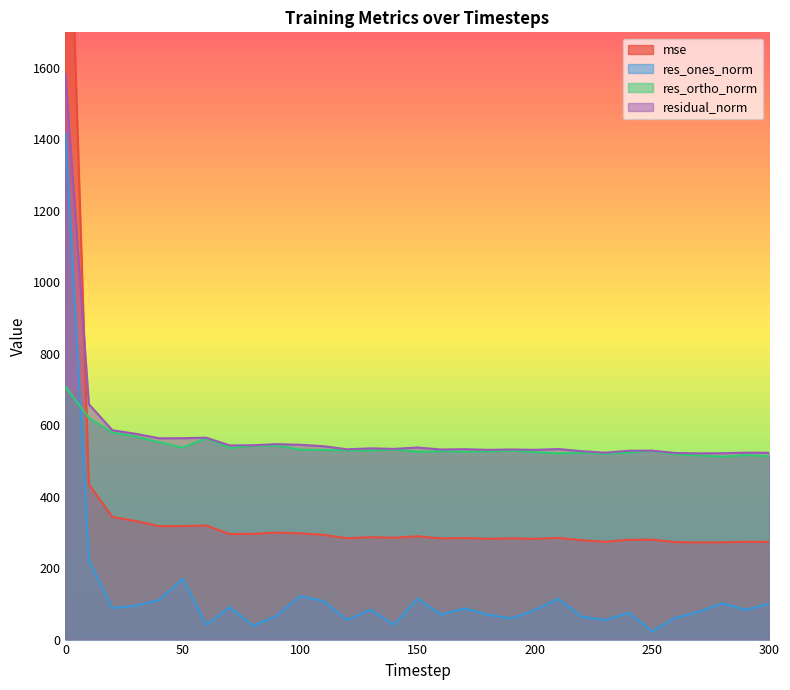

Where is the first local maximum for mse?

60